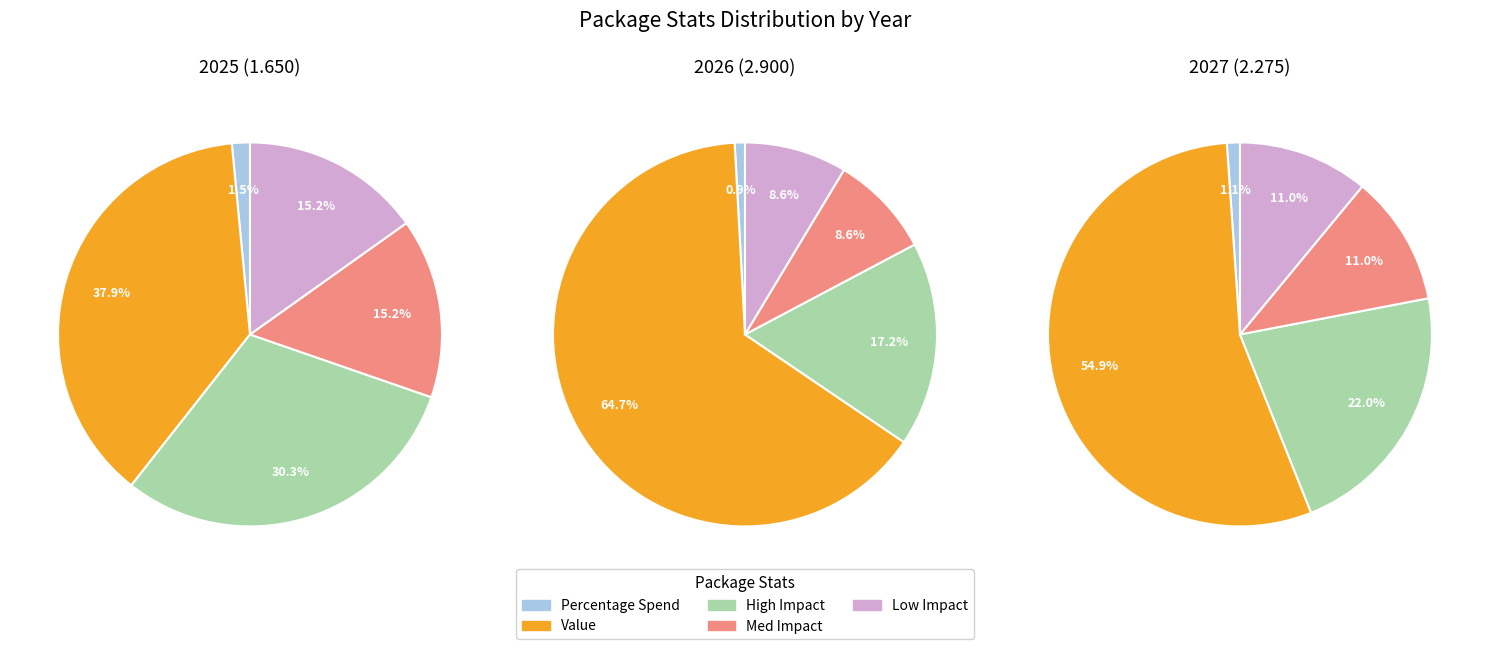

To the nearest percent, what is the average slice percentage?

20%